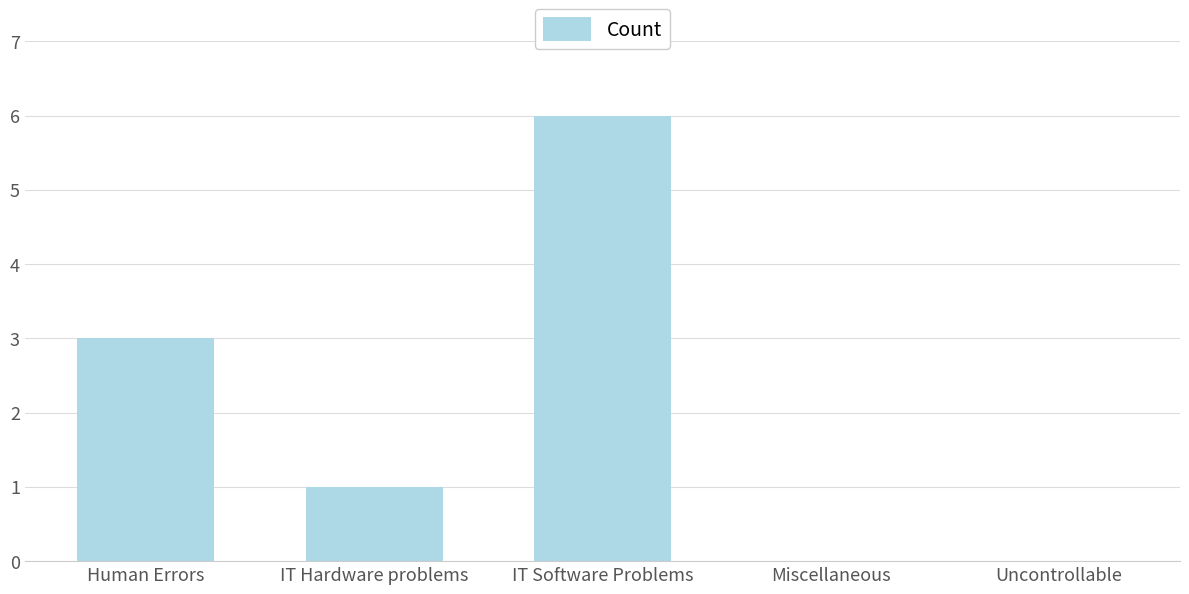

Is it true that the value at Uncontrollable is 0?

True